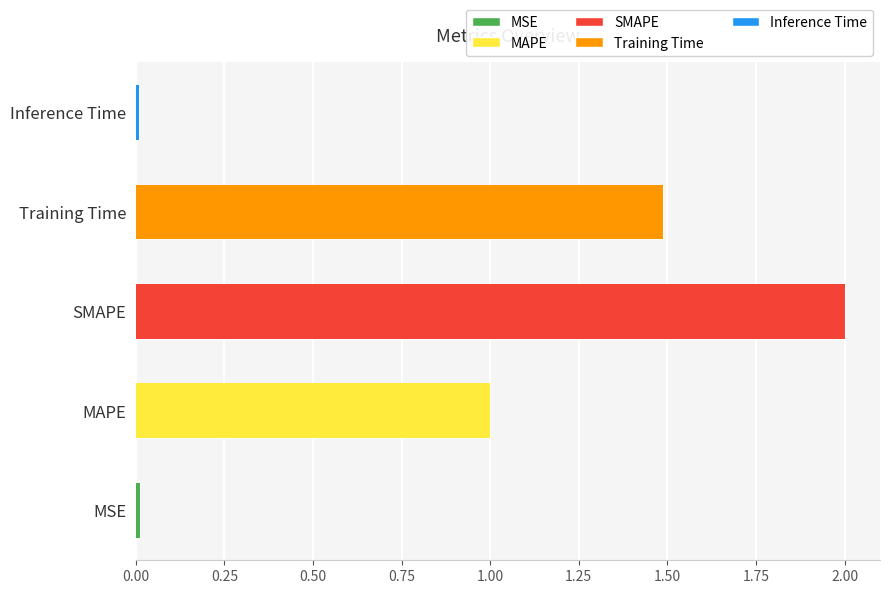

List the labels in order of value, smallest first.

Inference Time, MSE, MAPE, Training Time, SMAPE